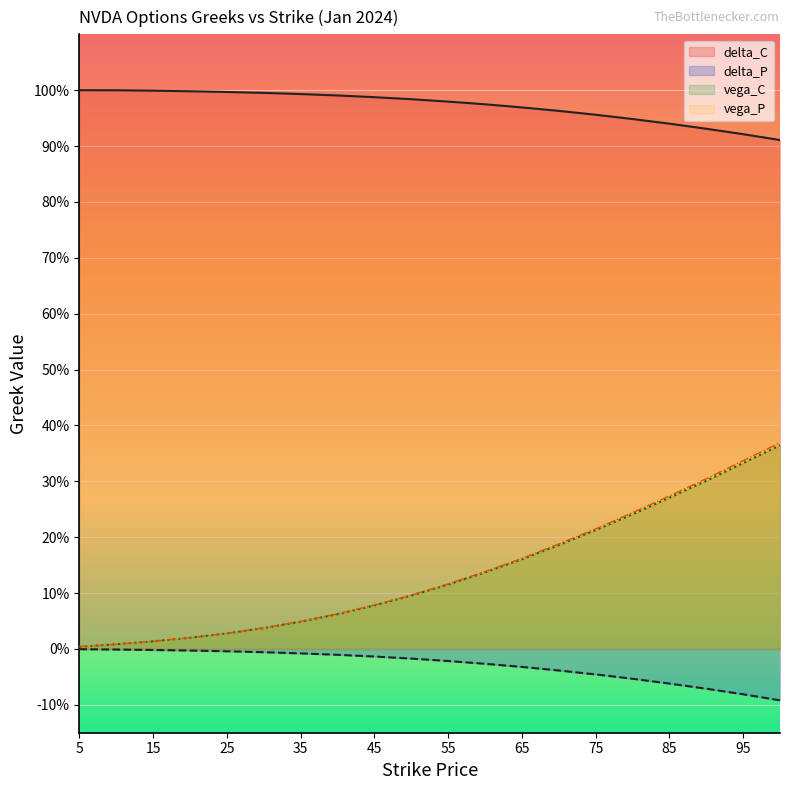

What is the value of the vega_P point at the 12th from the left?

0.1